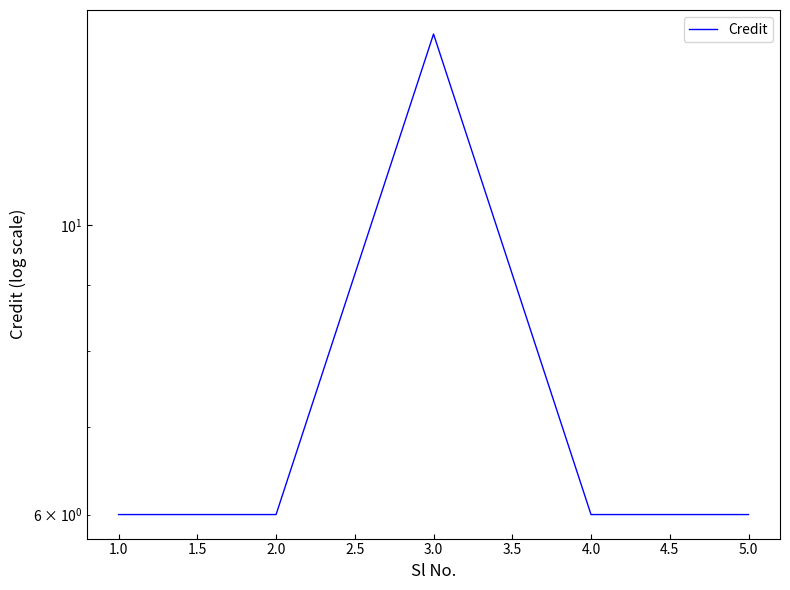

What is the value of the 3rd point from the left?

14